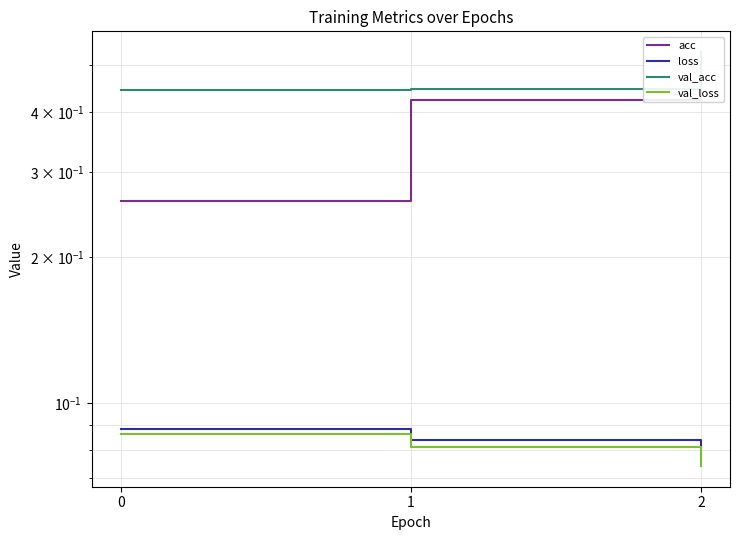

What is the sum of all val_acc values?

1.4